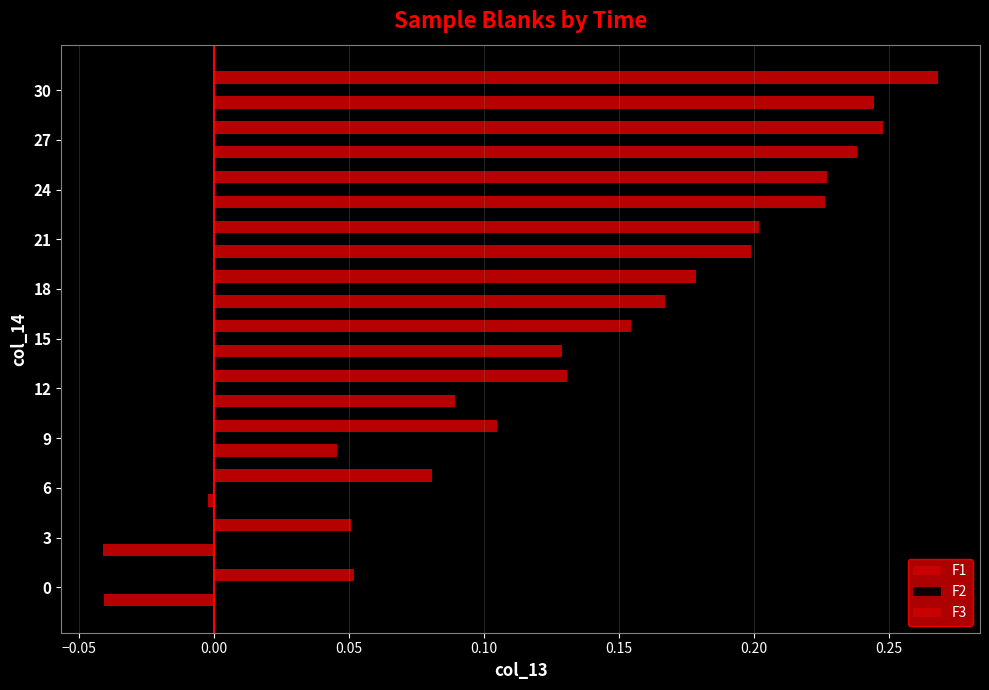

Is it true that F3 equals 0.1 at −0.05?

False